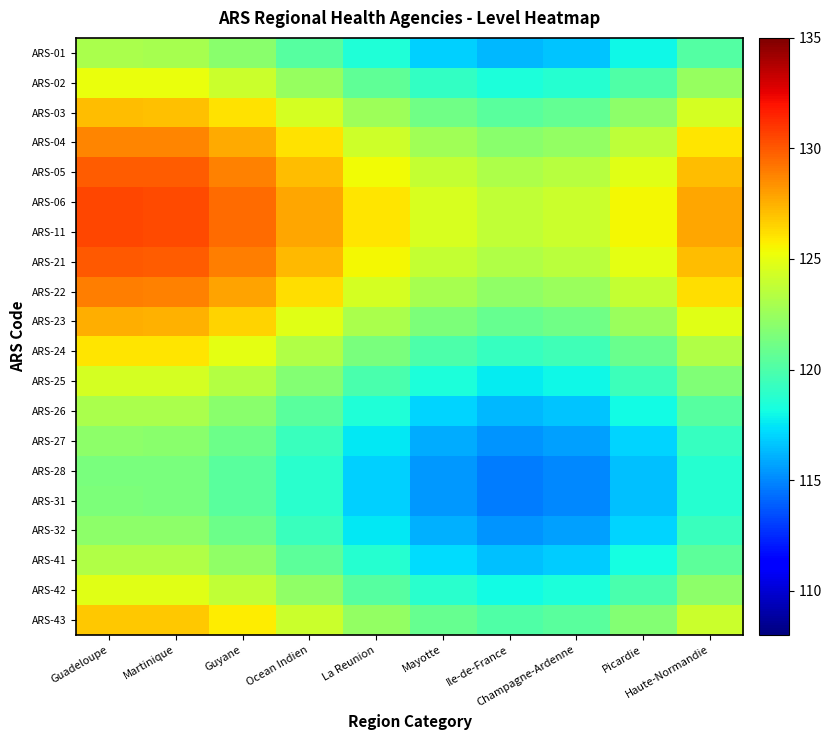

Reading right to left, transcribe all the data shown in this chart.

ARS-01: Haute-Normandie=120.2	Picardie=118.0	Champagne-Ardenne=116.6	Ile-de-France=116.2	Mayotte=117.0	La Reunion=118.5	Ocean Indien=120.3	Guyane=121.9	Martinique=123.0	Guadeloupe=123.0
ARS-02: Haute-Normandie=122.4	Picardie=120.1	Champagne-Ardenne=118.7	Ile-de-France=118.4	Mayotte=119.1	La Reunion=120.6	Ocean Indien=122.4	Guyane=124.1	Martinique=125.1	Guadeloupe=125.2
ARS-03: Haute-Normandie=124.4	Picardie=122.1	Champagne-Ardenne=120.7	Ile-de-France=120.4	Mayotte=121.1	La Reunion=122.6	Ocean Indien=124.4	Guyane=126.1	Martinique=127.1	Guadeloupe=127.1
ARS-04: Haute-Normandie=126.0	Picardie=123.7	Champagne-Ardenne=122.3	Ile-de-France=122.0	Mayotte=122.7	La Reunion=124.2	Ocean Indien=126.0	Guyane=127.7	Martinique=128.7	Guadeloupe=128.8
ARS-05: Haute-Normandie=127.1	Picardie=124.9	Champagne-Ardenne=123.5	Ile-de-France=123.2	Mayotte=123.9	La Reunion=125.4	Ocean Indien=127.2	Guyane=128.8	Martinique=129.9	Guadeloupe=129.9
ARS-06: Haute-Normandie=127.7	Picardie=125.5	Champagne-Ardenne=124.1	Ile-de-France=123.7	Mayotte=124.5	La Reunion=126.0	Ocean Indien=127.8	Guyane=129.4	Martinique=130.5	Guadeloupe=130.5
ARS-11: Haute-Normandie=127.7	Picardie=125.5	Champagne-Ardenne=124.1	Ile-de-France=123.8	Mayotte=124.5	La Reunion=126.0	Ocean Indien=127.8	Guyane=129.4	Martinique=130.5	Guadeloupe=130.5
ARS-21: Haute-Normandie=127.2	Picardie=124.9	Champagne-Ardenne=123.5	Ile-de-France=123.2	Mayotte=123.9	La Reunion=125.4	Ocean Indien=127.2	Guyane=128.9	Martinique=129.9	Guadeloupe=130.0
ARS-22: Haute-Normandie=126.2	Picardie=123.9	Champagne-Ardenne=122.5	Ile-de-France=122.2	Mayotte=122.9	La Reunion=124.4	Ocean Indien=126.2	Guyane=127.9	Martinique=128.9	Guadeloupe=128.9
ARS-23: Haute-Normandie=124.8	Picardie=122.5	Champagne-Ardenne=121.1	Ile-de-France=120.8	Mayotte=121.5	La Reunion=123.0	Ocean Indien=124.8	Guyane=126.5	Martinique=127.5	Guadeloupe=127.6
ARS-24: Haute-Normandie=123.2	Picardie=121.0	Champagne-Ardenne=119.6	Ile-de-France=119.2	Mayotte=120.0	La Reunion=121.5	Ocean Indien=123.3	Guyane=124.9	Martinique=126.0	Guadeloupe=126.0
ARS-25: Haute-Normandie=121.7	Picardie=119.4	Champagne-Ardenne=118.0	Ile-de-France=117.7	Mayotte=118.4	La Reunion=119.9	Ocean Indien=121.7	Guyane=123.4	Martinique=124.4	Guadeloupe=124.4
ARS-26: Haute-Normandie=120.3	Picardie=118.0	Champagne-Ardenne=116.6	Ile-de-France=116.3	Mayotte=117.0	La Reunion=118.5	Ocean Indien=120.4	Guyane=122.0	Martinique=123.0	Guadeloupe=123.1
ARS-27: Haute-Normandie=119.3	Picardie=117.0	Champagne-Ardenne=115.6	Ile-de-France=115.3	Mayotte=116.0	La Reunion=117.5	Ocean Indien=119.3	Guyane=121.0	Martinique=122.0	Guadeloupe=122.0
ARS-28: Haute-Normandie=118.7	Picardie=116.4	Champagne-Ardenne=115.1	Ile-de-France=114.7	Mayotte=115.5	La Reunion=116.9	Ocean Indien=118.8	Guyane=120.4	Martinique=121.4	Guadeloupe=121.5
ARS-31: Haute-Normandie=118.7	Picardie=116.5	Champagne-Ardenne=115.1	Ile-de-France=114.7	Mayotte=115.5	La Reunion=117.0	Ocean Indien=118.8	Guyane=120.4	Martinique=121.5	Guadeloupe=121.5
ARS-32: Haute-Normandie=119.3	Picardie=117.0	Champagne-Ardenne=115.7	Ile-de-France=115.3	Mayotte=116.1	La Reunion=117.5	Ocean Indien=119.4	Guyane=121.0	Martinique=122.0	Guadeloupe=122.1
ARS-41: Haute-Normandie=120.5	Picardie=118.2	Champagne-Ardenne=116.8	Ile-de-France=116.5	Mayotte=117.2	La Reunion=118.7	Ocean Indien=120.5	Guyane=122.2	Martinique=123.2	Guadeloupe=123.2
ARS-42: Haute-Normandie=122.1	Picardie=119.8	Champagne-Ardenne=118.4	Ile-de-France=118.1	Mayotte=118.8	La Reunion=120.3	Ocean Indien=122.2	Guyane=123.8	Martinique=124.8	Guadeloupe=124.9
ARS-43: Haute-Normandie=124.1	Picardie=121.8	Champagne-Ardenne=120.4	Ile-de-France=120.1	Mayotte=120.8	La Reunion=122.3	Ocean Indien=124.1	Guyane=125.8	Martinique=126.8	Guadeloupe=126.8